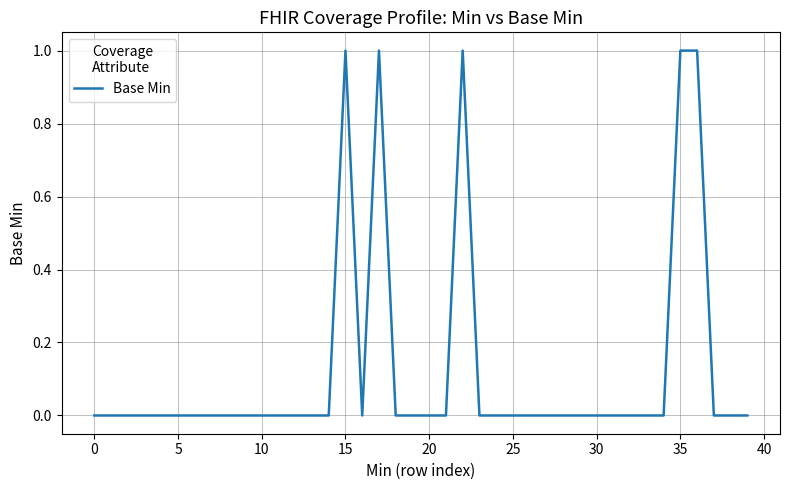

What is the sum of all values?

5